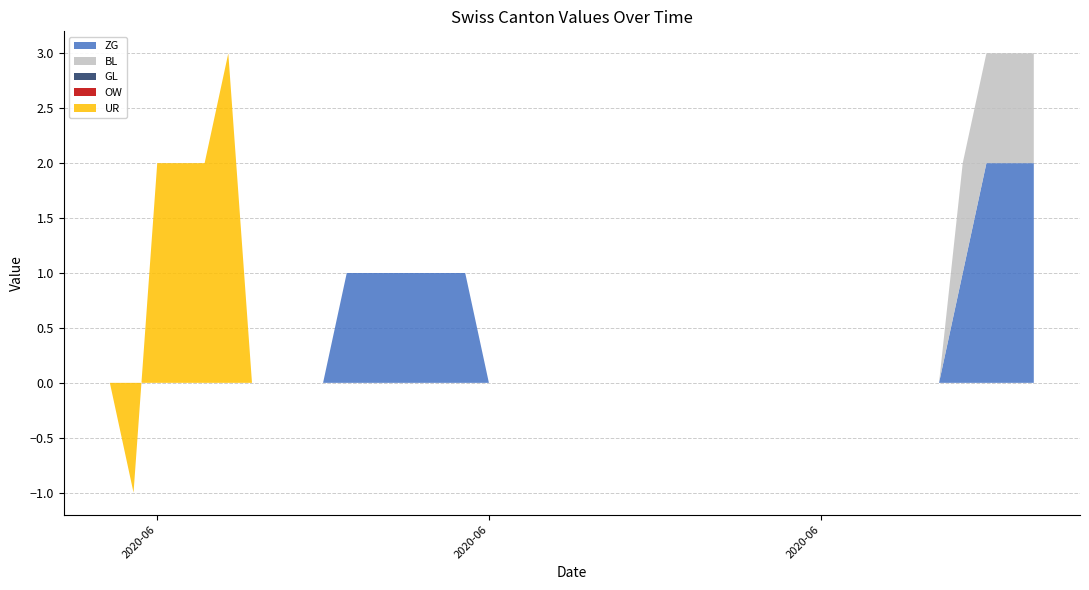

The GL series shows 0 at 2020-06-17. True or false?

True